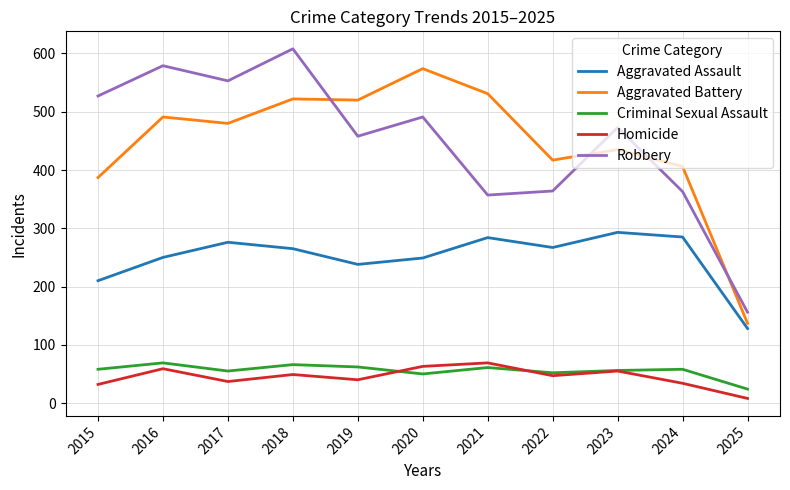

Between 2023 and 2025, which series saw the biggest shift?

Robbery